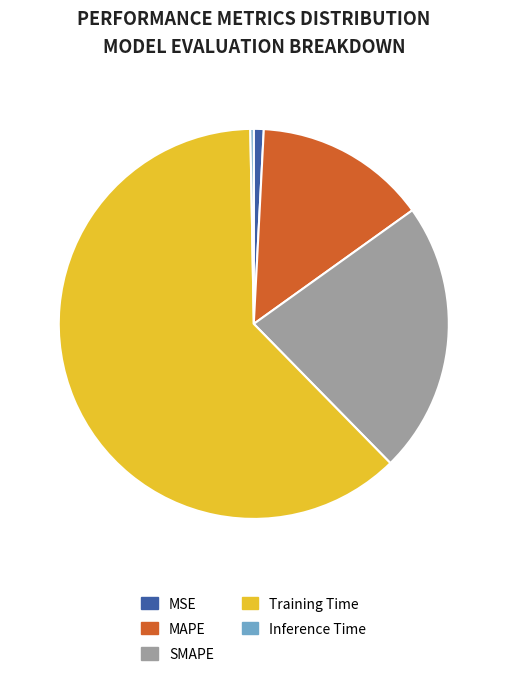

Count the number of slices in the pie.

5